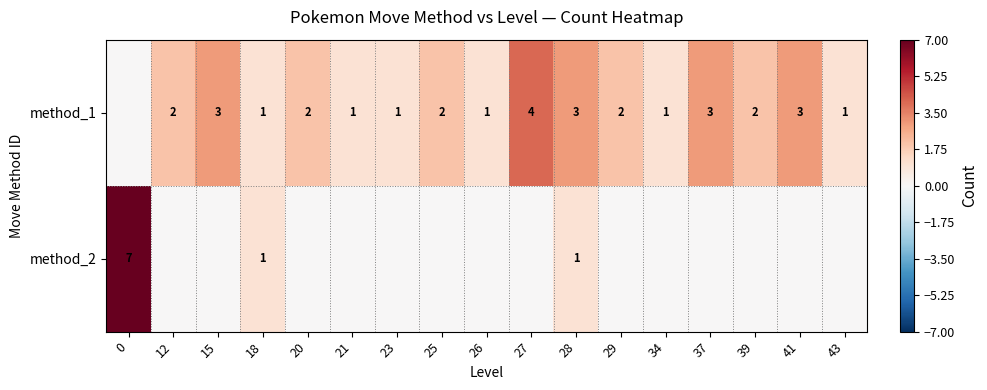

True or false: method_1 has a value of 2 at 39.

True